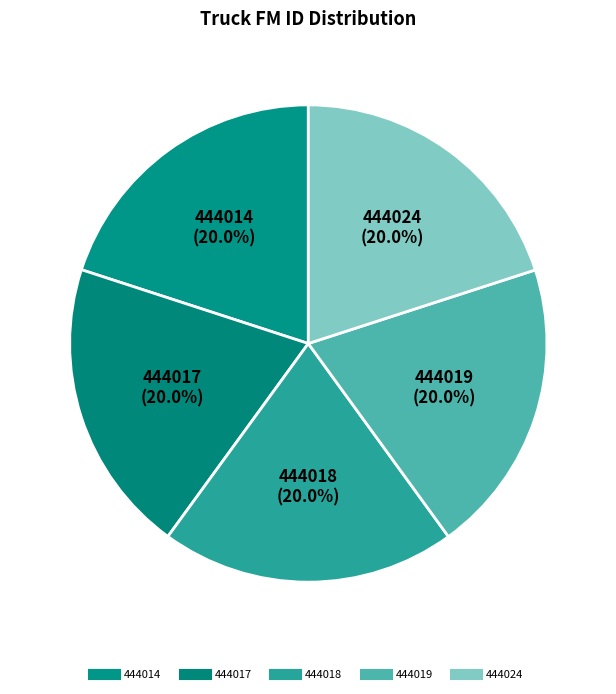

How many segments does this pie chart have?

5